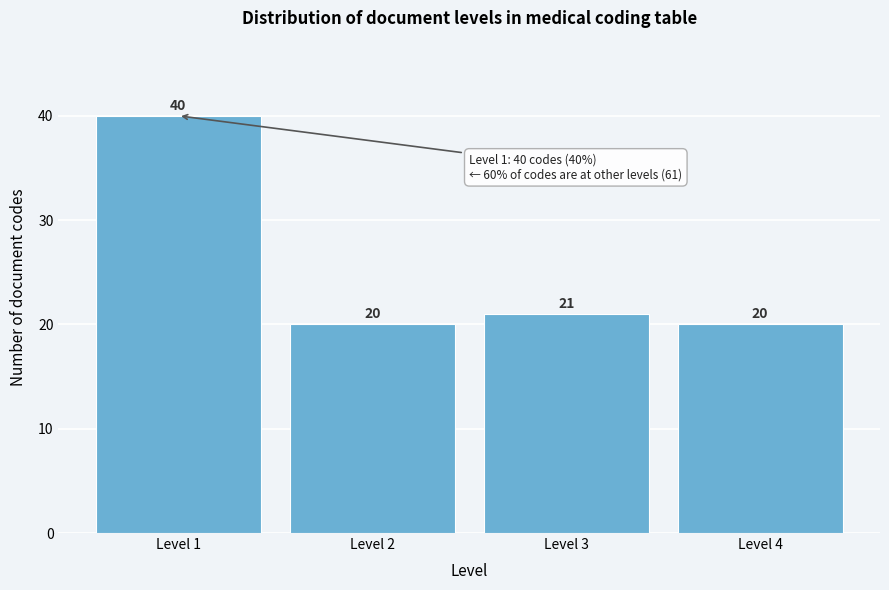

Reading left to right, list all the values displayed in this chart.

Level 1=40	Level 2=20	Level 3=21	Level 4=20